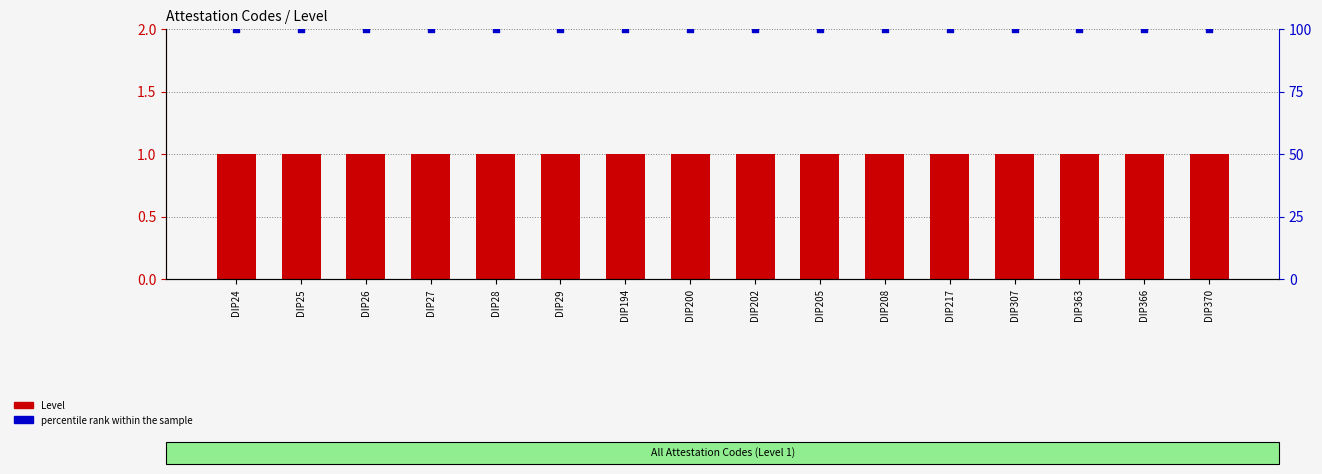

Which series reaches the maximum Y coordinate?

percentile rank within the sample